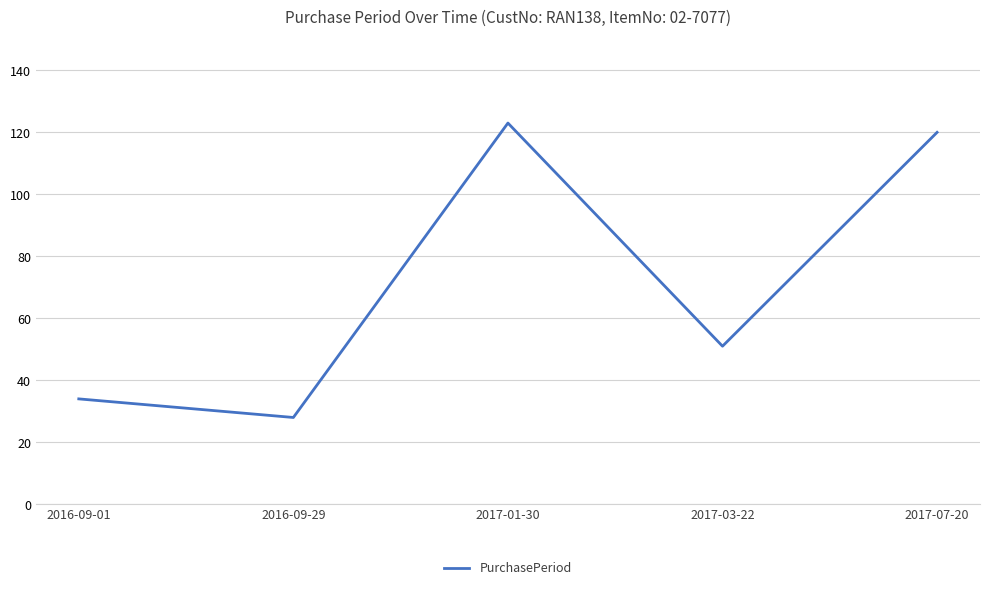

What is the minimum value shown in the chart?

28